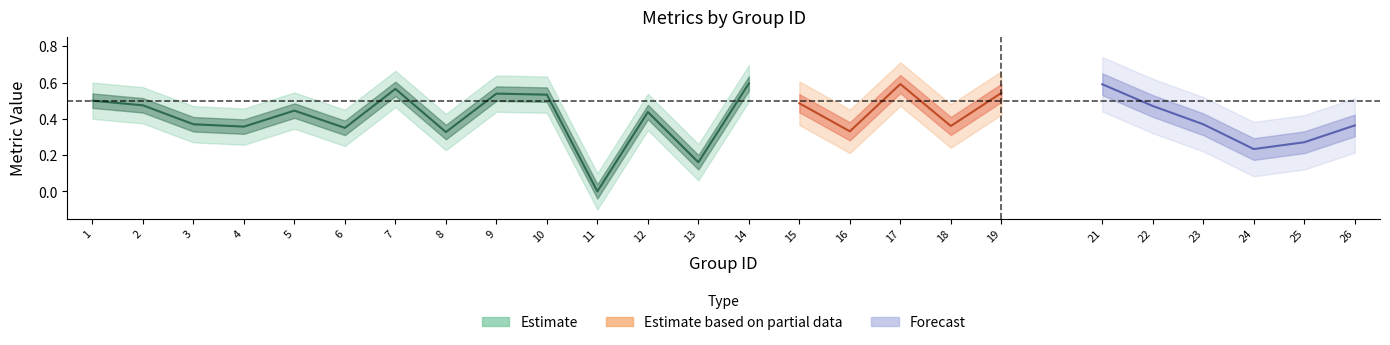

True or false: accuracy has a value of 0.6 at 6.

False